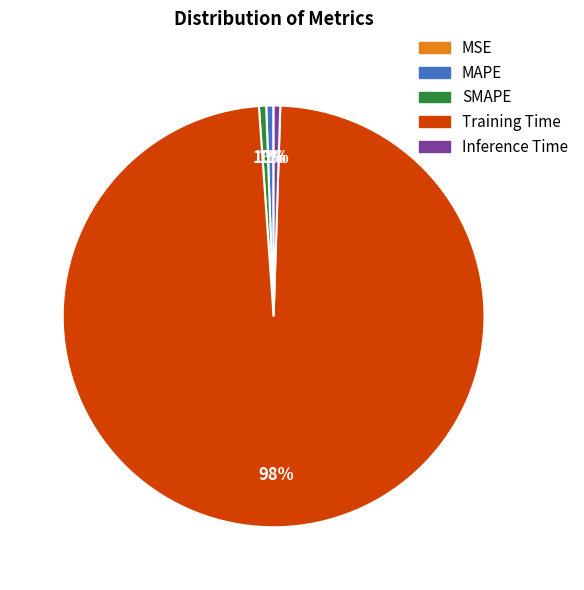

What is the majority slice?

Training Time